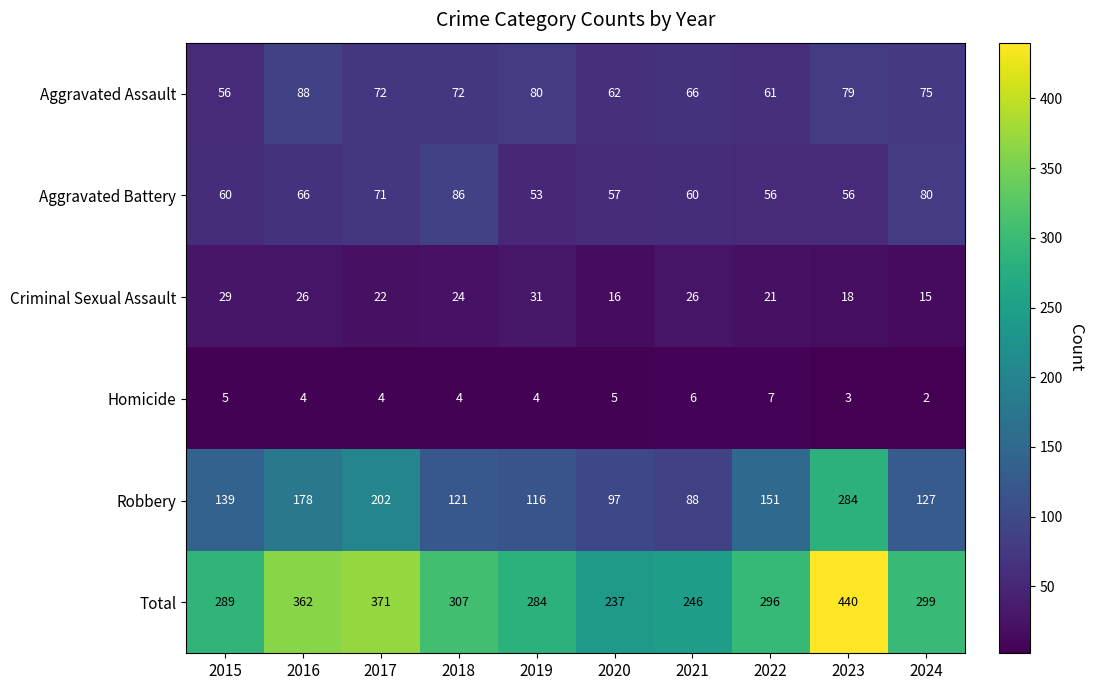

Which label corresponds to the largest value in the chart?

2023